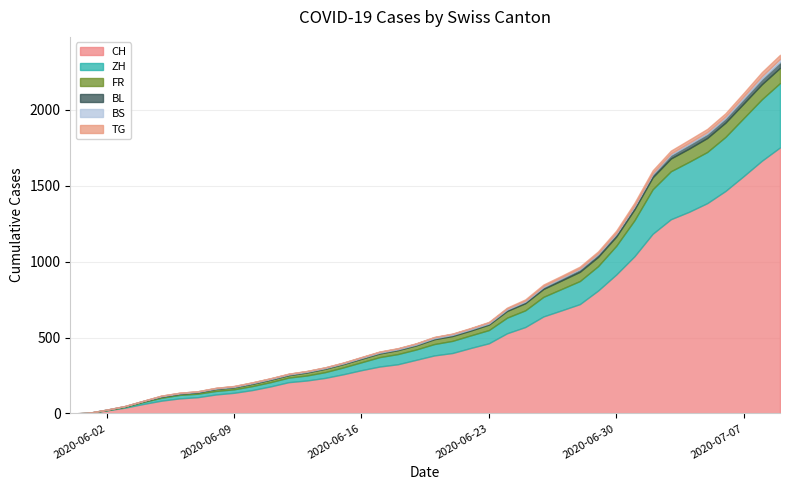

At which label does BL first exceed 6?

2020-06-21